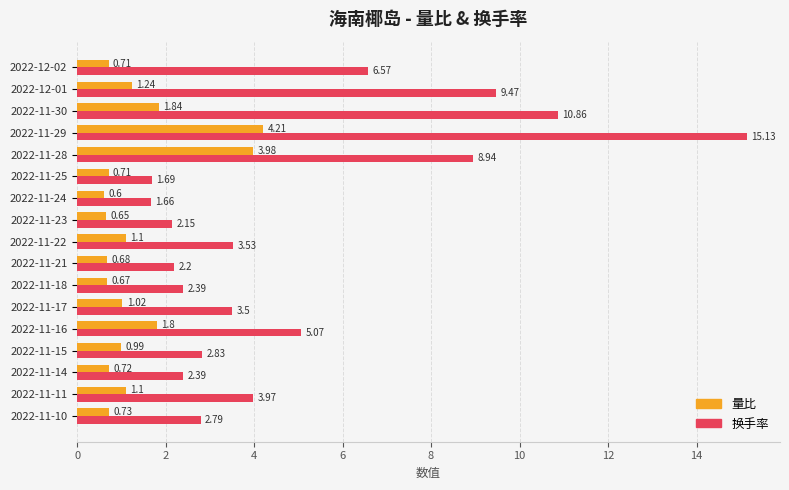

List the series in order of their peak value, lowest first.

量比, 换手率